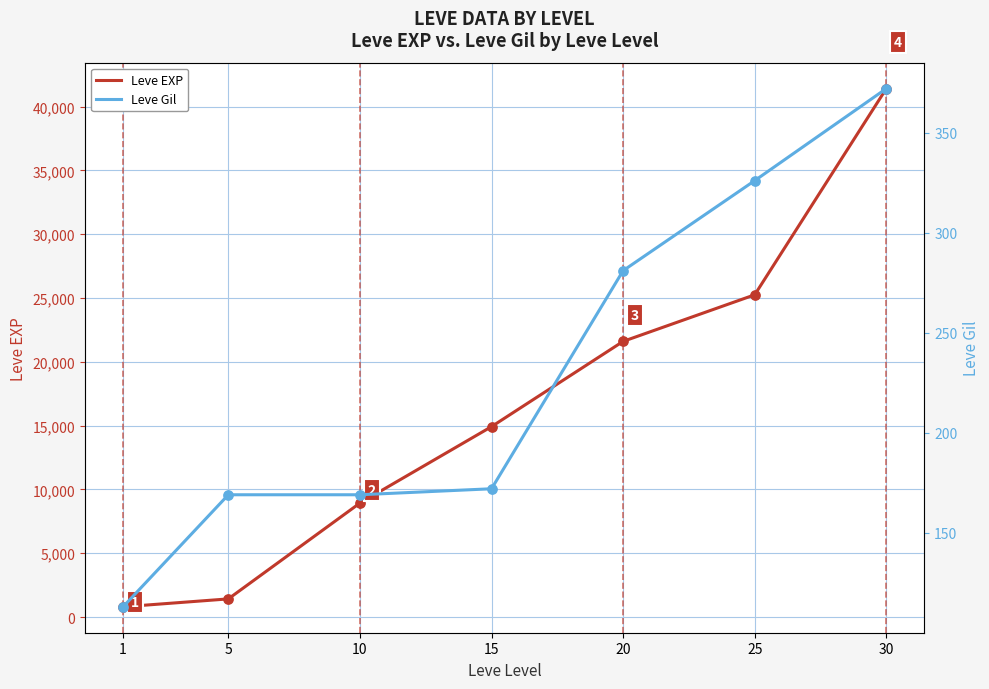

Which series contains the highest Y value?

Leve EXP